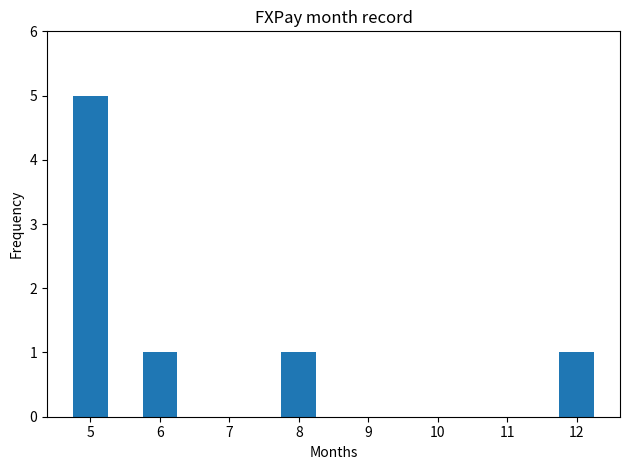

Reading left to right, what are all the values shown in this chart?

5	1	0	1	0	0	0	1